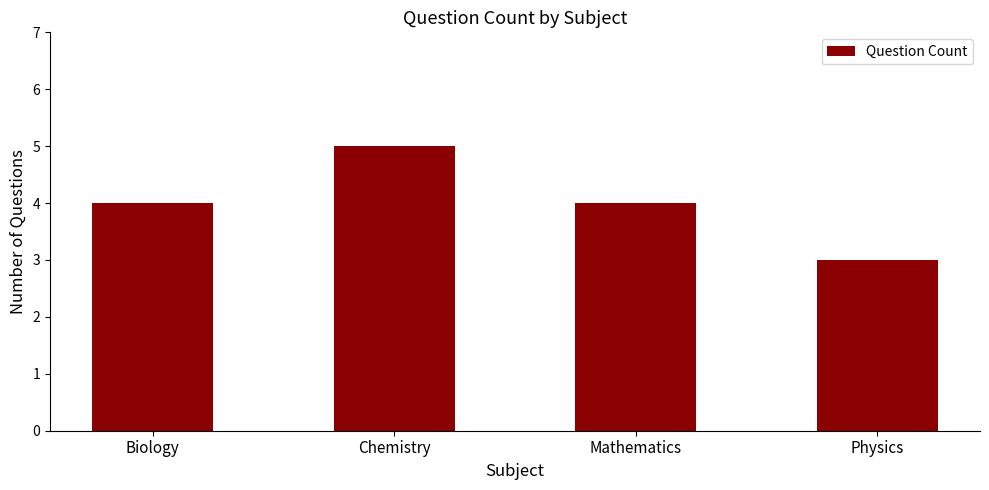

The value at Chemistry is 5. True or false?

True